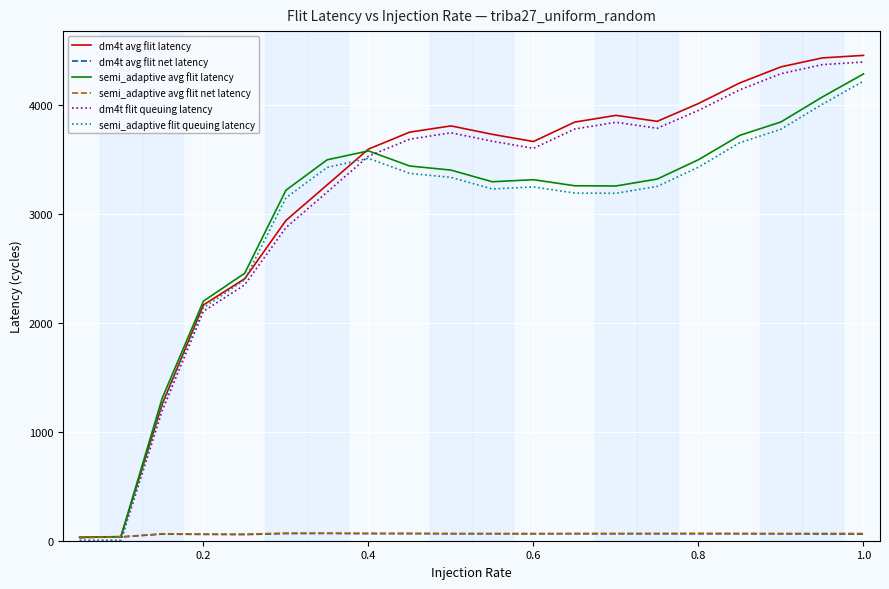

Which series has the largest range (max minus min)?

dm4t avg flit latency